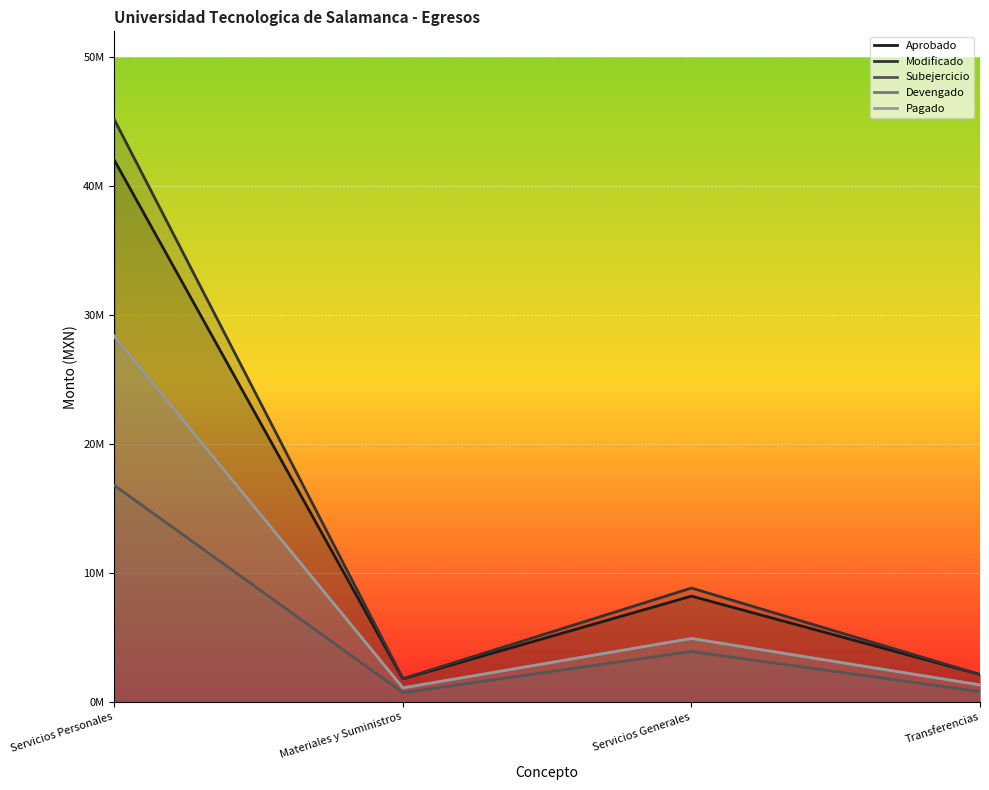

Rank the series by their maximum value, from highest to lowest.

Modificado, Aprobado, Devengado, Pagado, Subejercicio